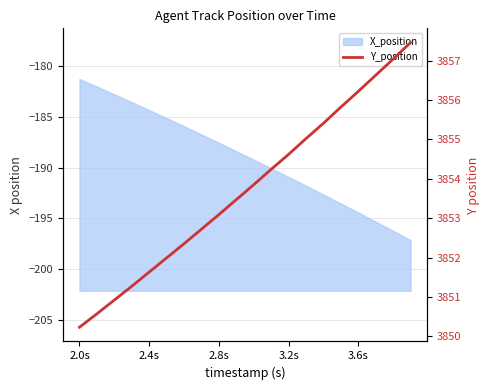

True or false: the data has more than 1 interior local peaks.

False